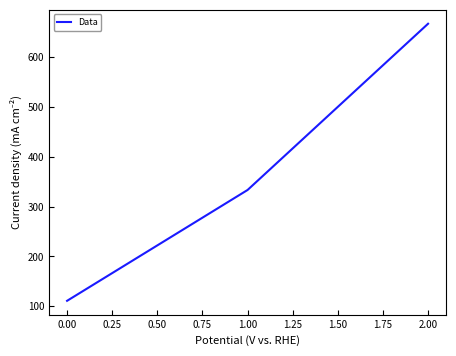

True or false: the data shows 111.1 at 0.00.

True